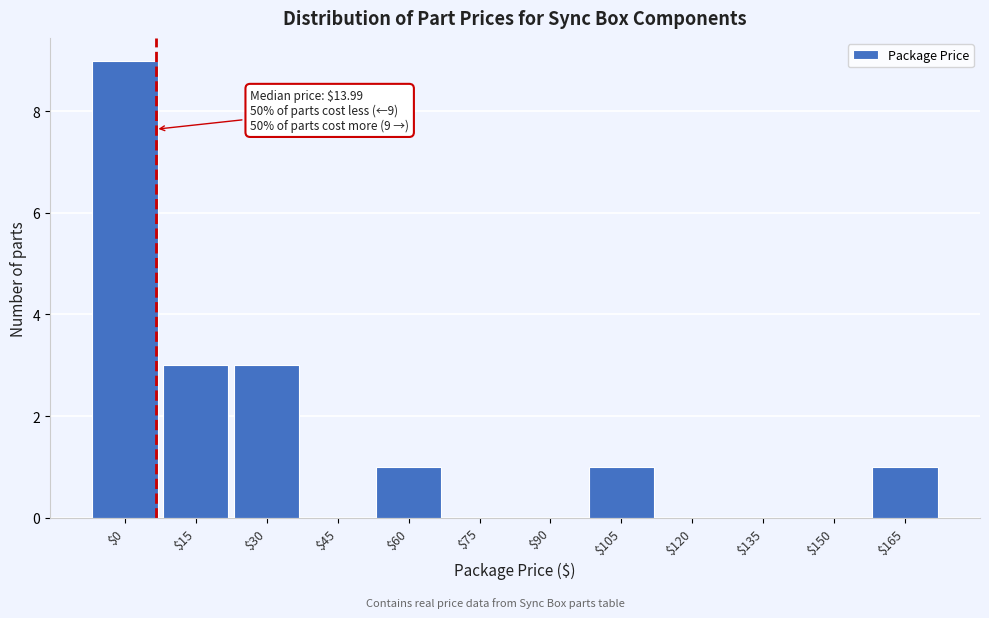

Is it true that the value at $15 is 5?

False